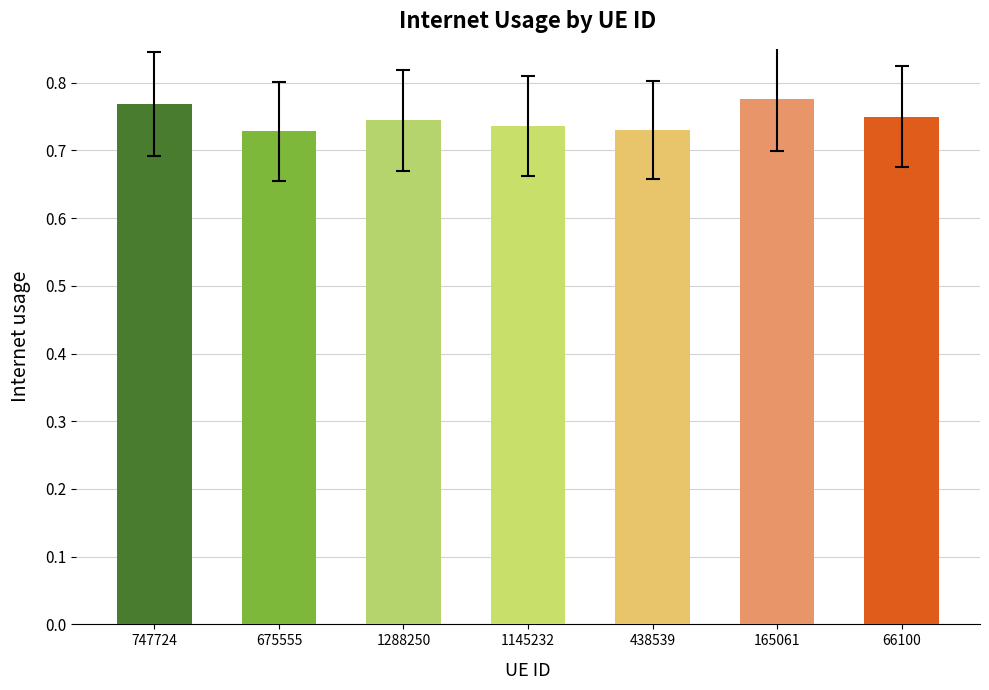

What is the sum of the values at 675555 and 438539?

1.5